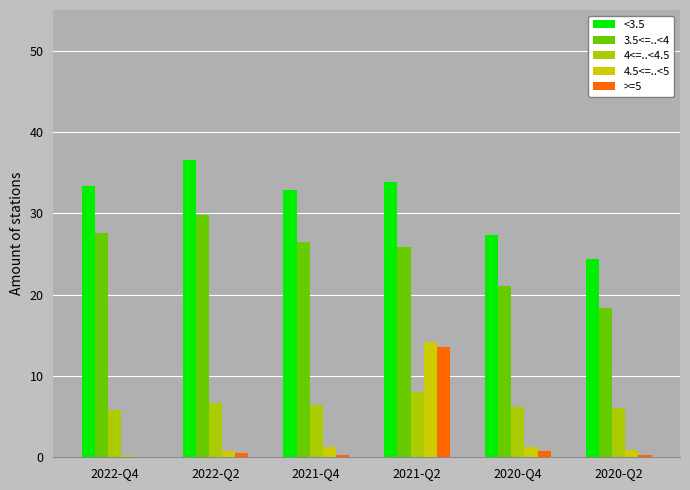

How many groups of bars are there?

6